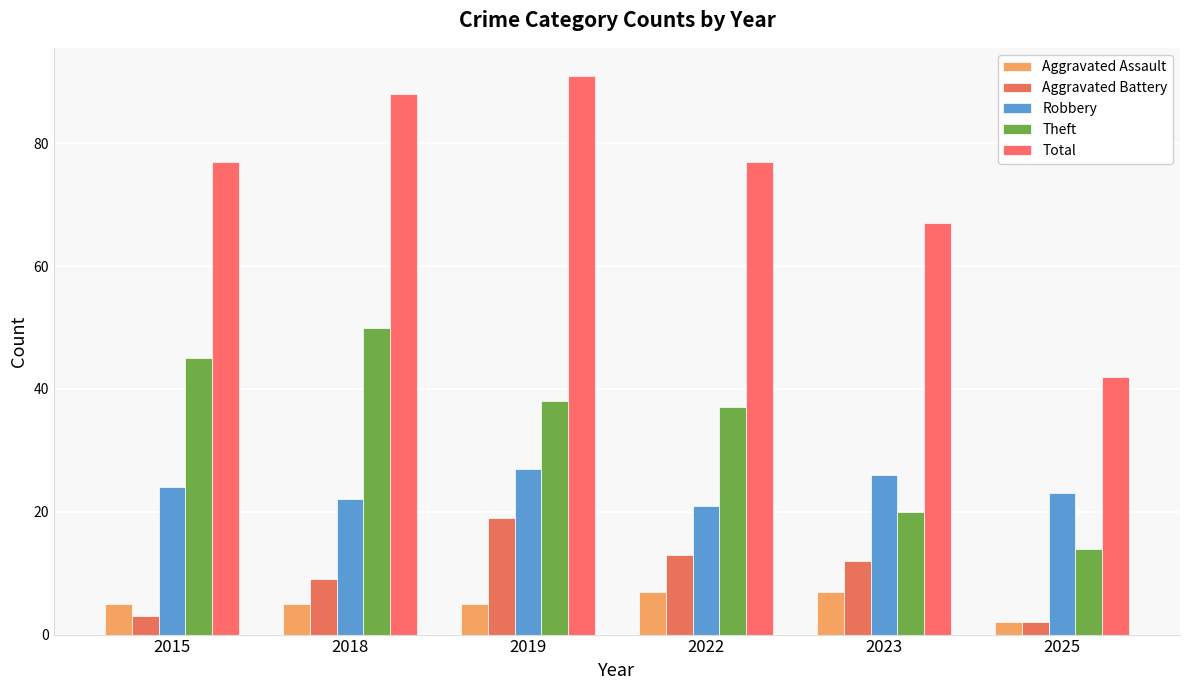

How many bars are there in each group?

5